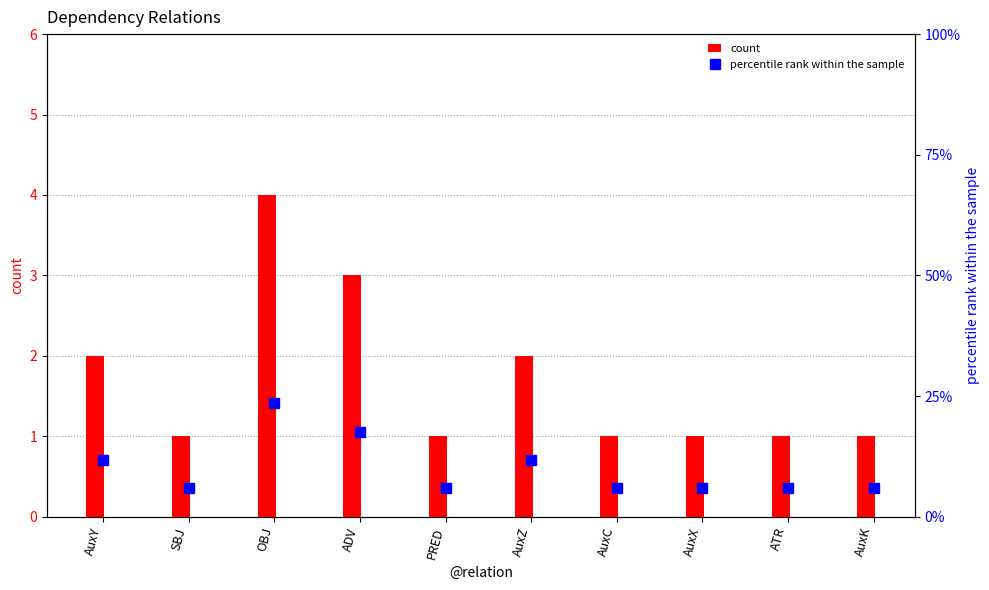

Rank the series by their average value, from lowest to highest.

count, percentile rank within the sample